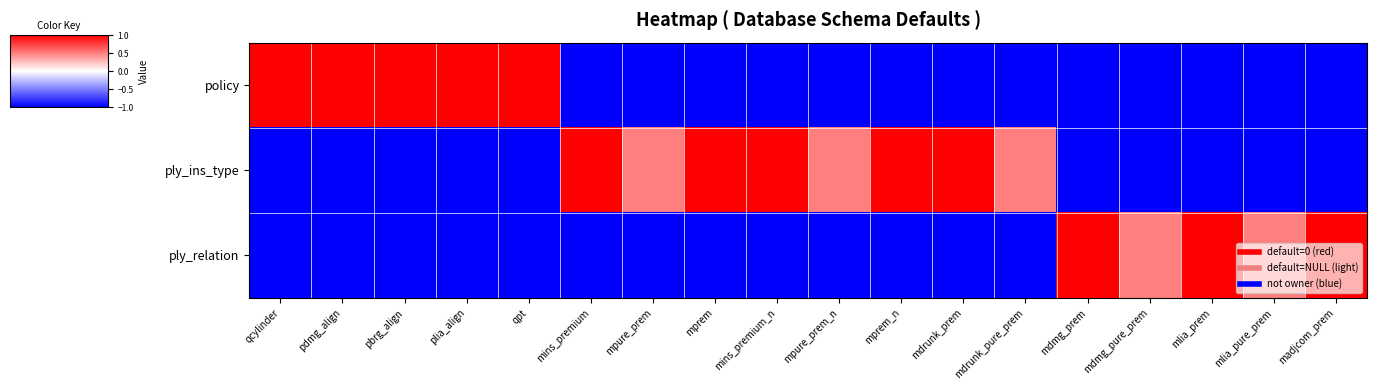

Rank the series by their average value, from highest to lowest.

ply_ins_type, policy, ply_relation